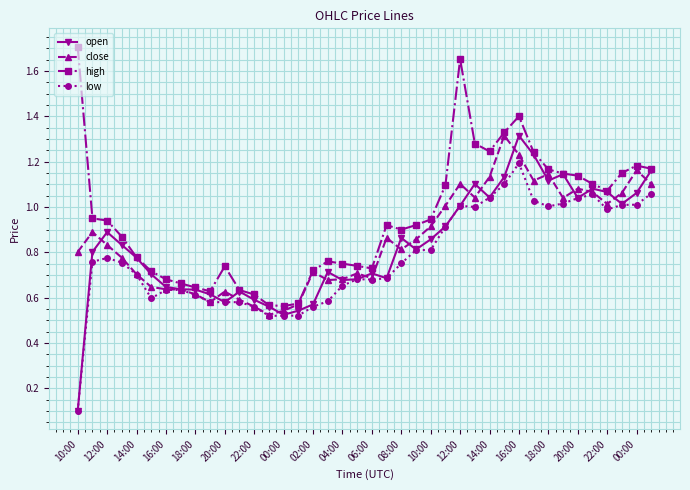

Which series has the largest total across all categories?

high